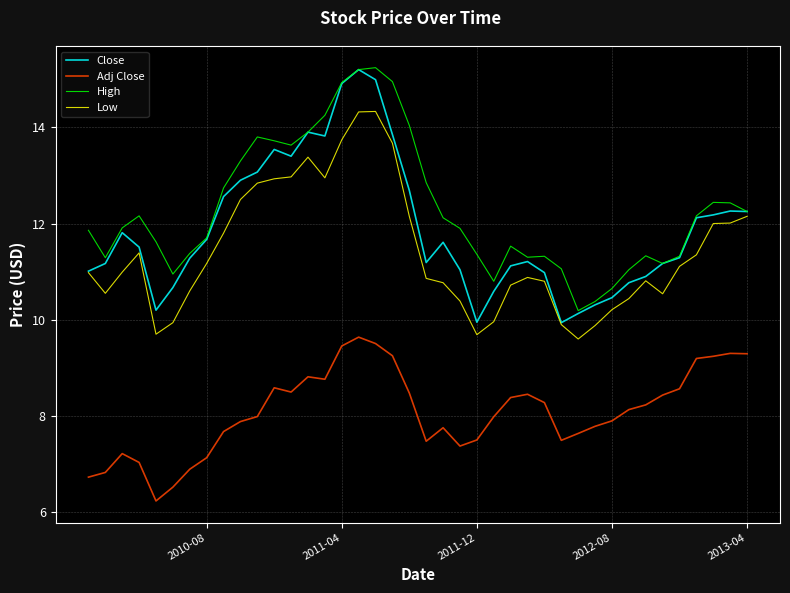

What is the greatest value displayed?

15.2